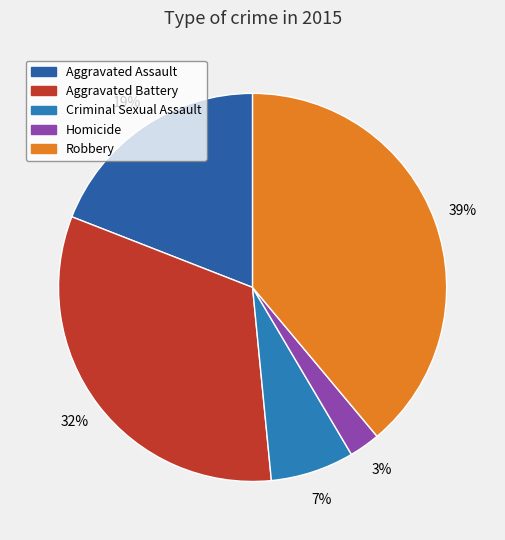

Which slice is the largest?

Robbery